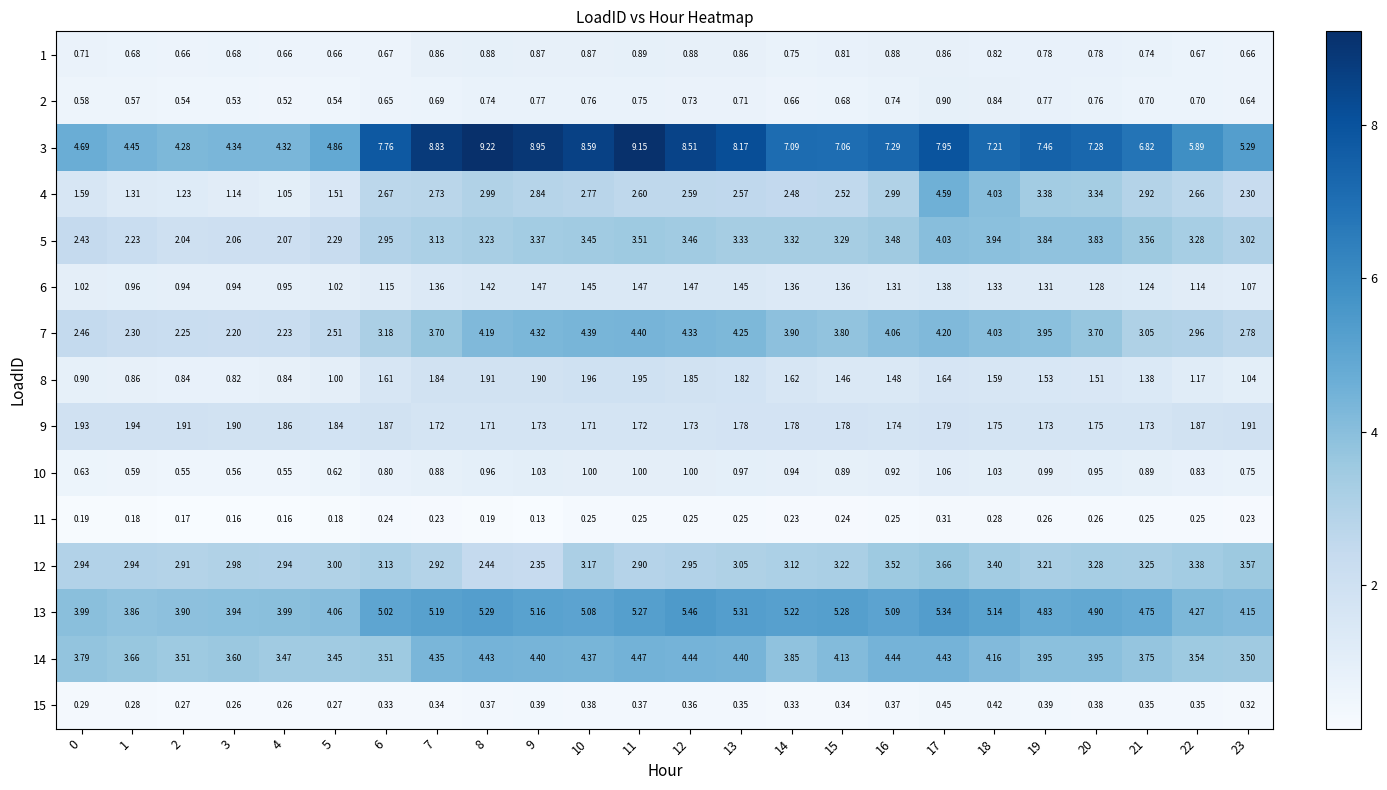

Which series has the largest range (max minus min)?

3